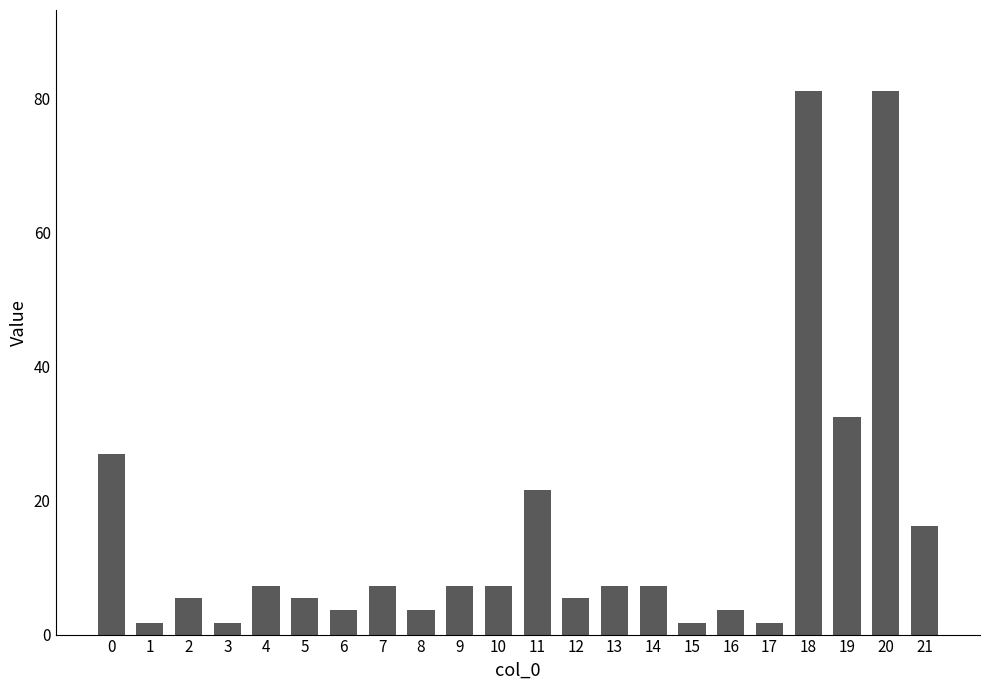

What is the minimum value shown in the chart?

1.8